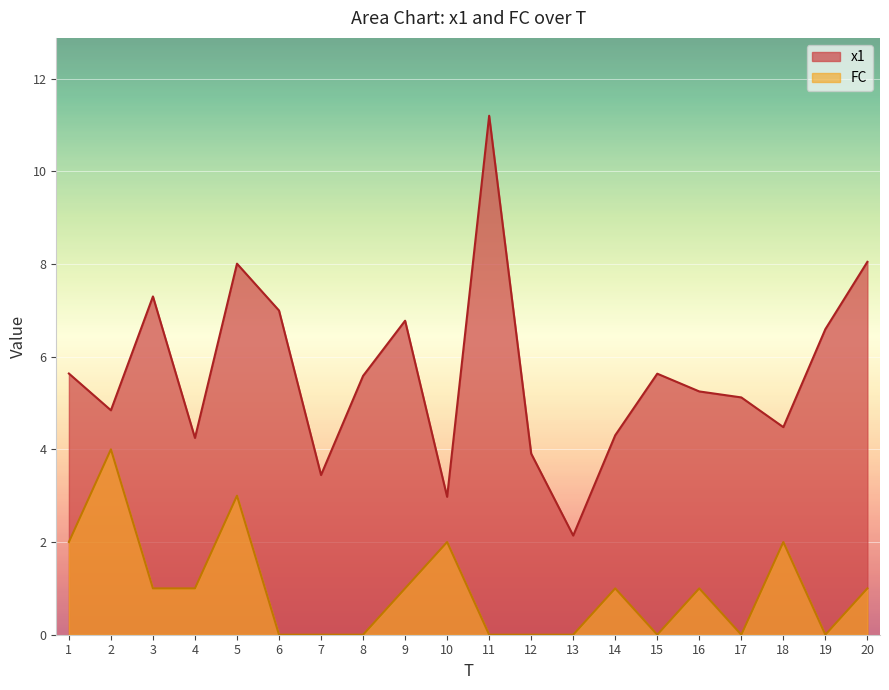

What is the difference between the maximum and minimum values in the FC series?

4.0